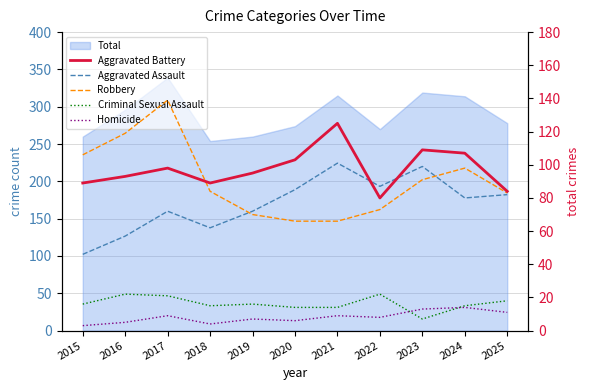

How many lines are shown in the chart?

5